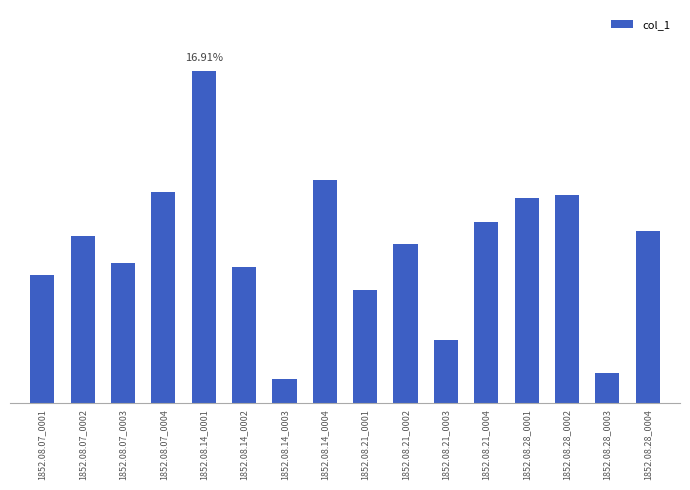

At which label is the value closest to 0?

1852.08.14_0003